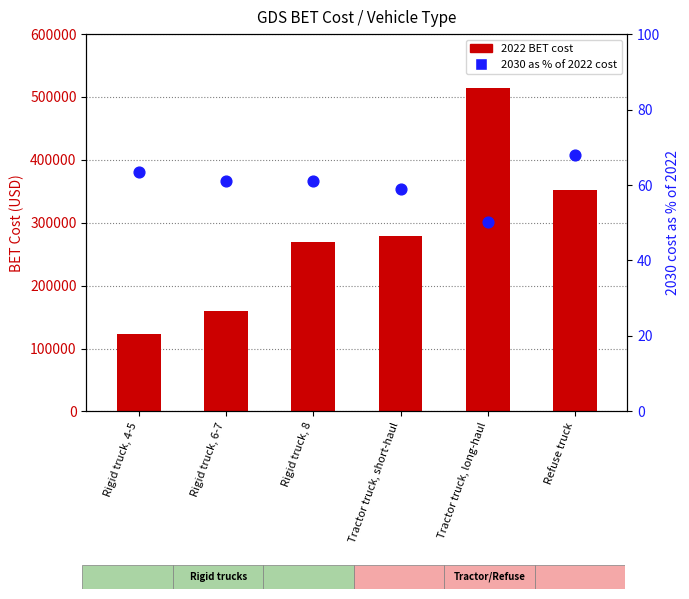

Which series reaches the minimum Y coordinate?

2030 as % of 2022